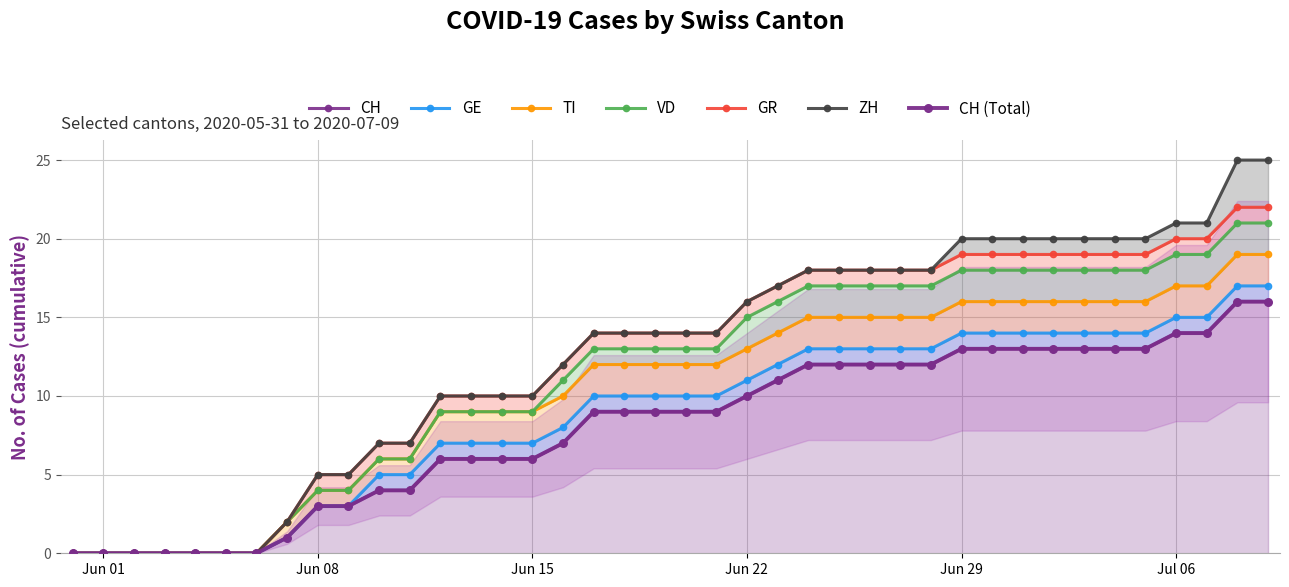

True or false: ZH and CH intersect in this chart.

False